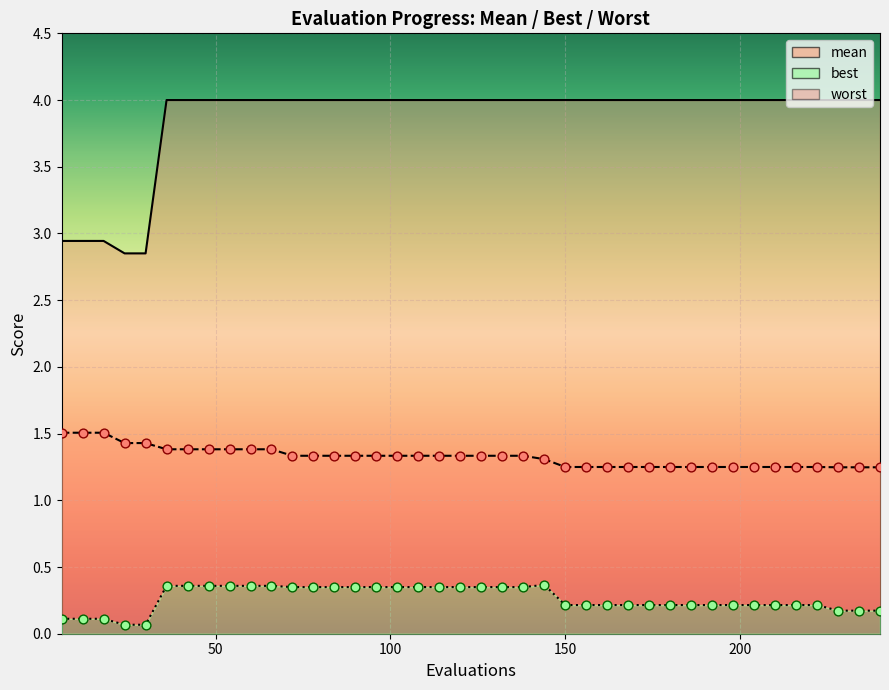

At how many categories does at least one series exceed 2?

40